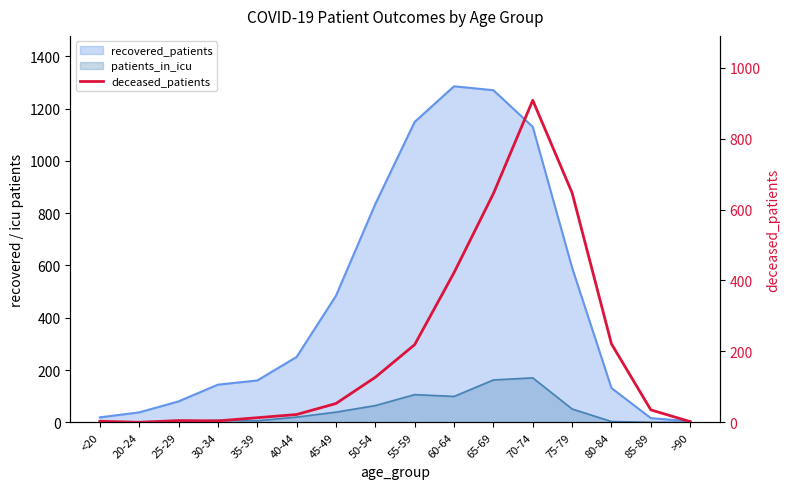

True or false: there are more than 0 points higher than both neighbors.

True